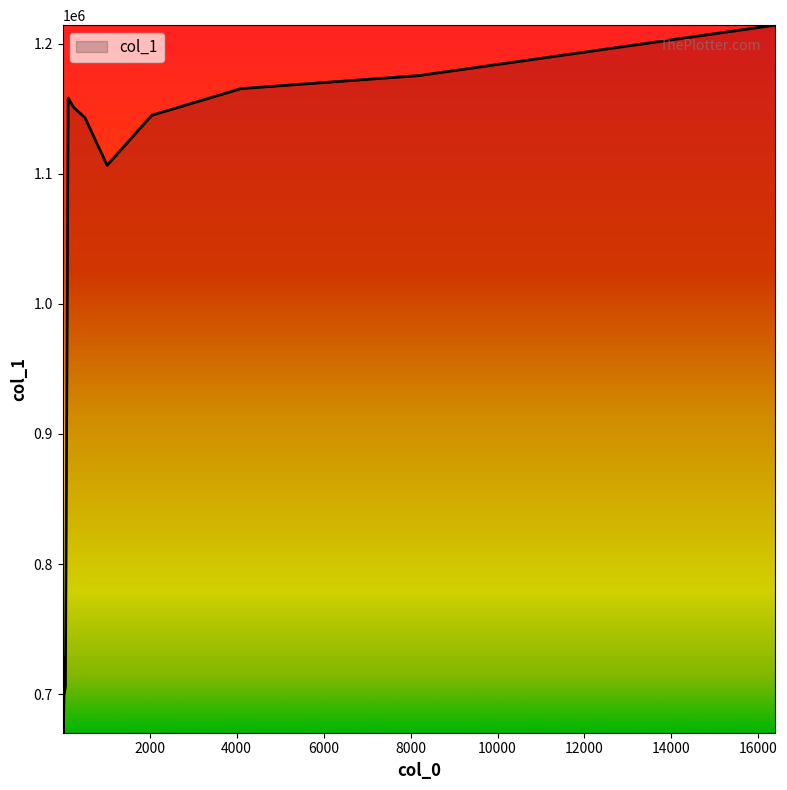

What is the greatest value displayed?

1214236